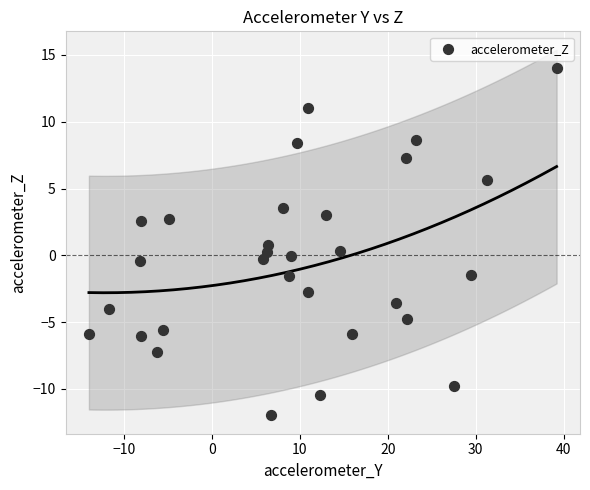

What is the range of X values (max minus min)?

53.1